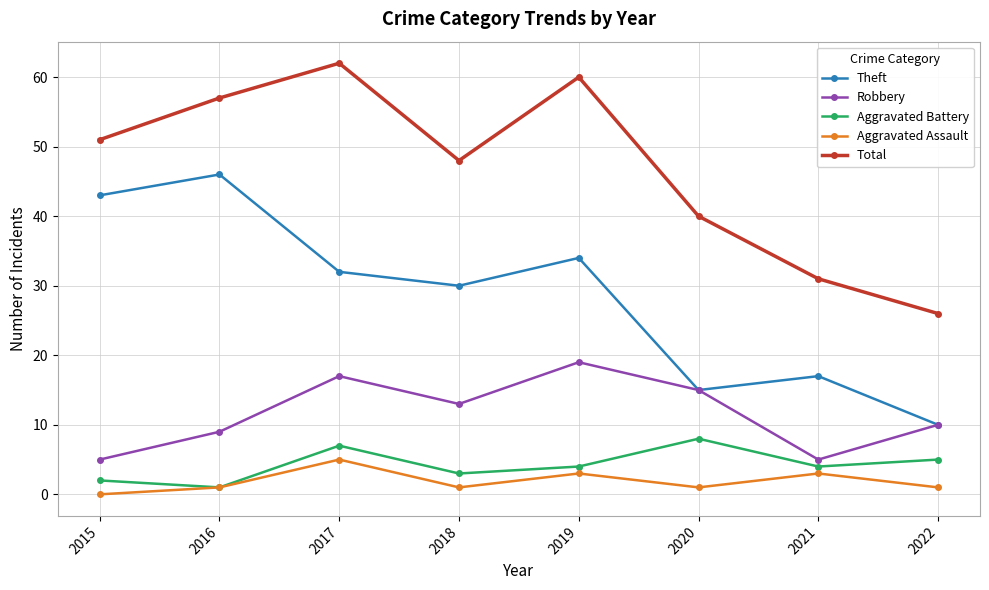

What is the spread (max minus min) of values at 2017?

57